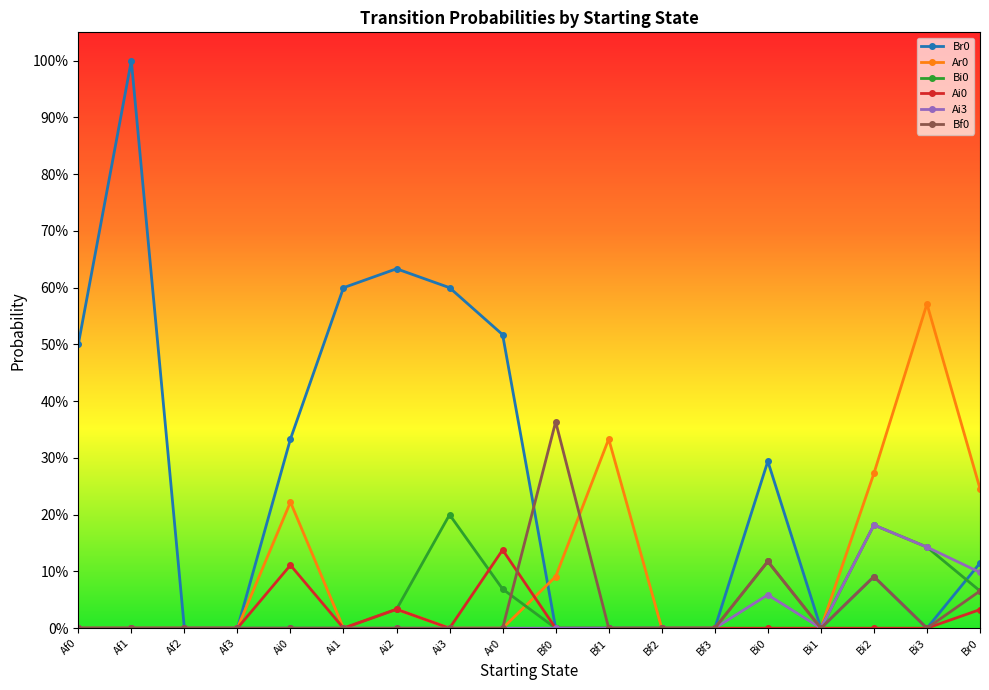

What is the label of the 3rd point from the left?

Af2